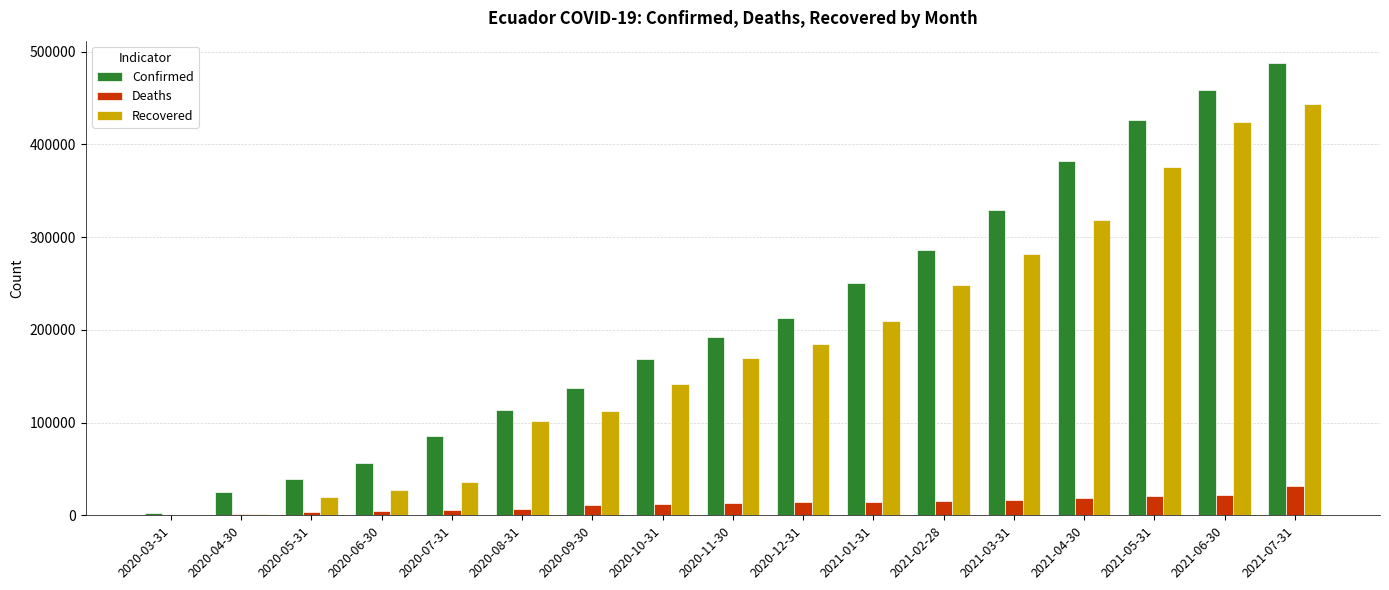

The value of Confirmed at 2020-08-31 is 113767. True or false?

True